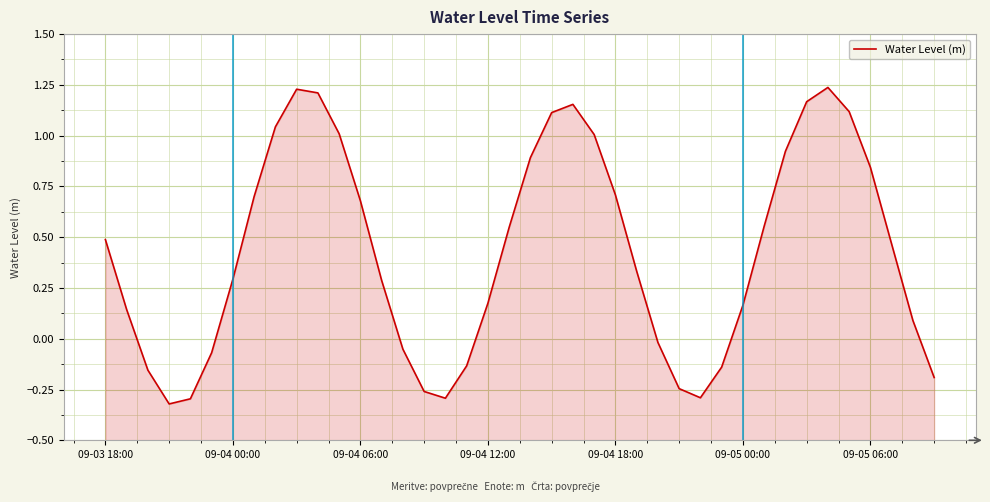

What is the sum of the values at 09-04 06:00 and 34?

1.1